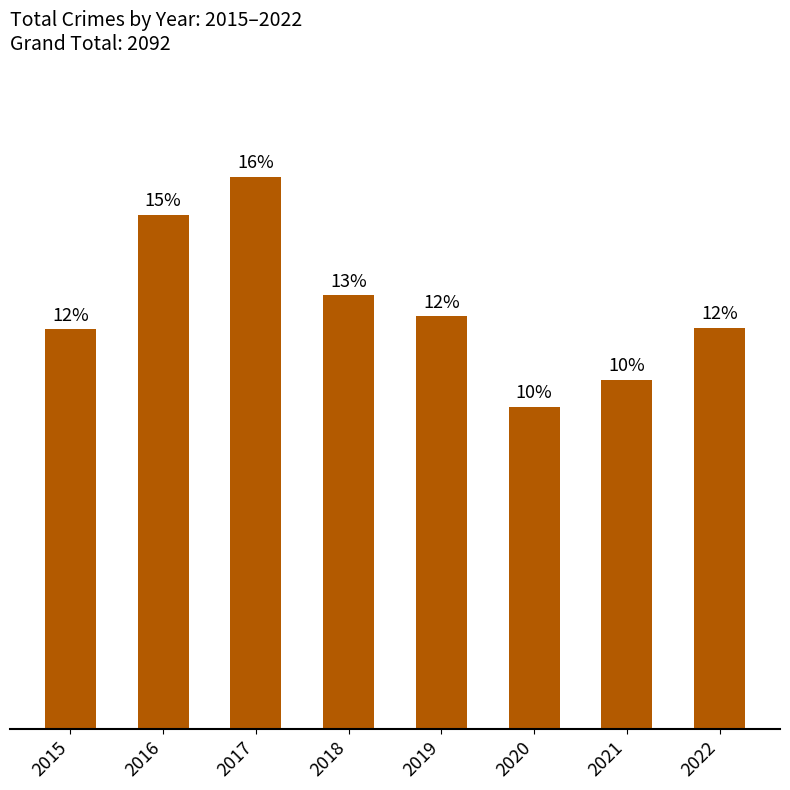

Are the bars horizontal?

No